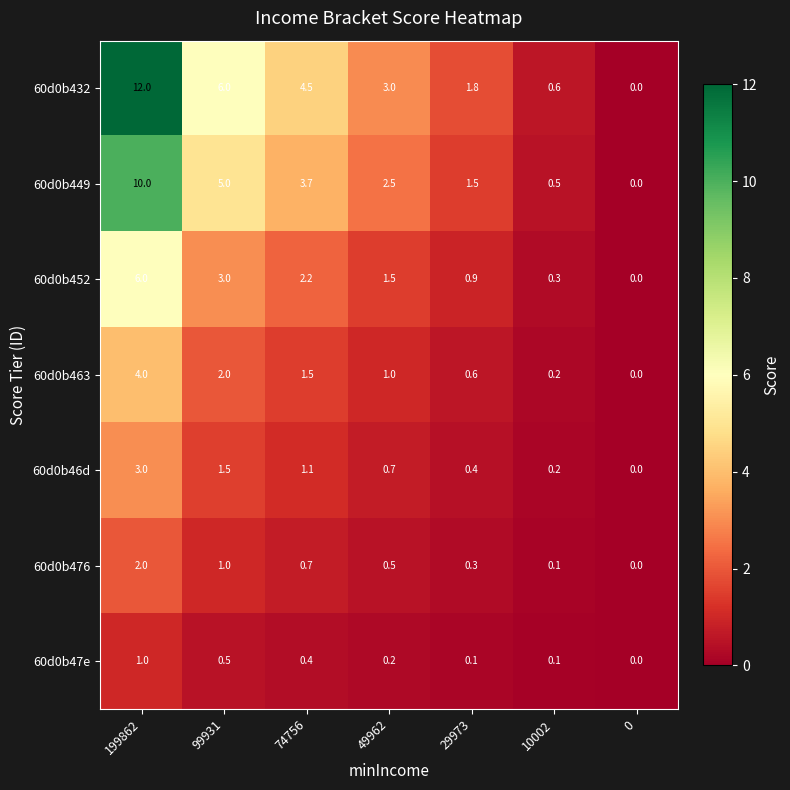

At which label is 60d0b463 closest to 2?

99931